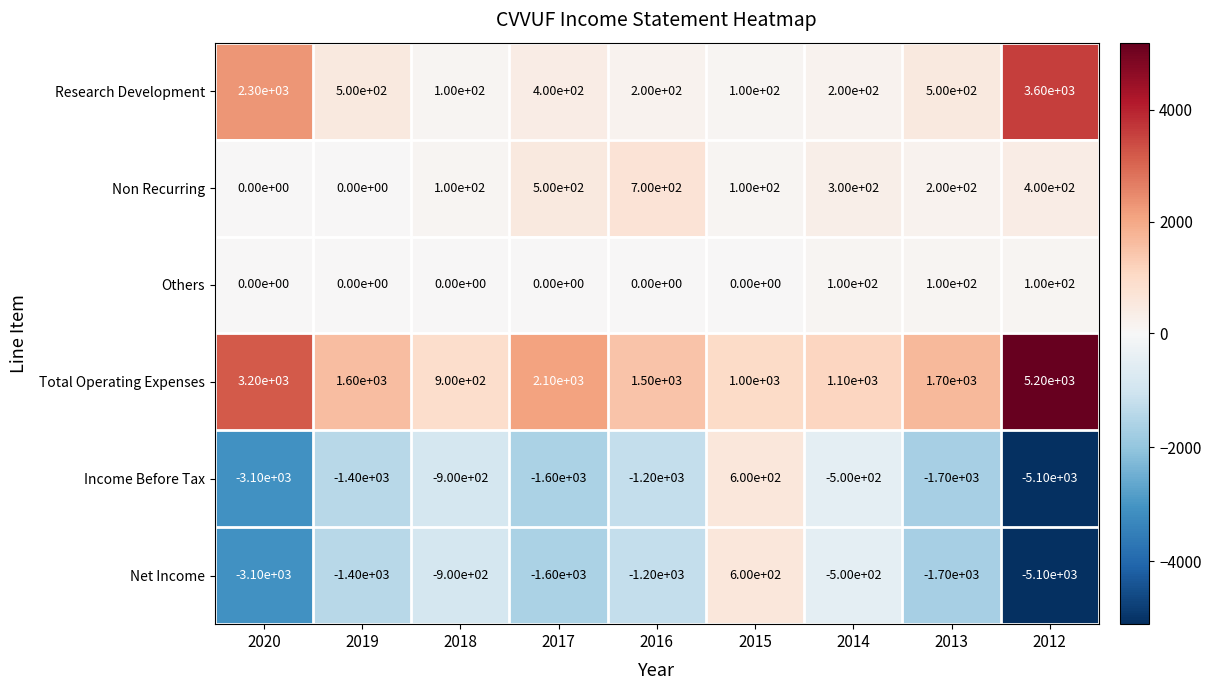

Which series has the largest total across all categories?

Total Operating Expenses